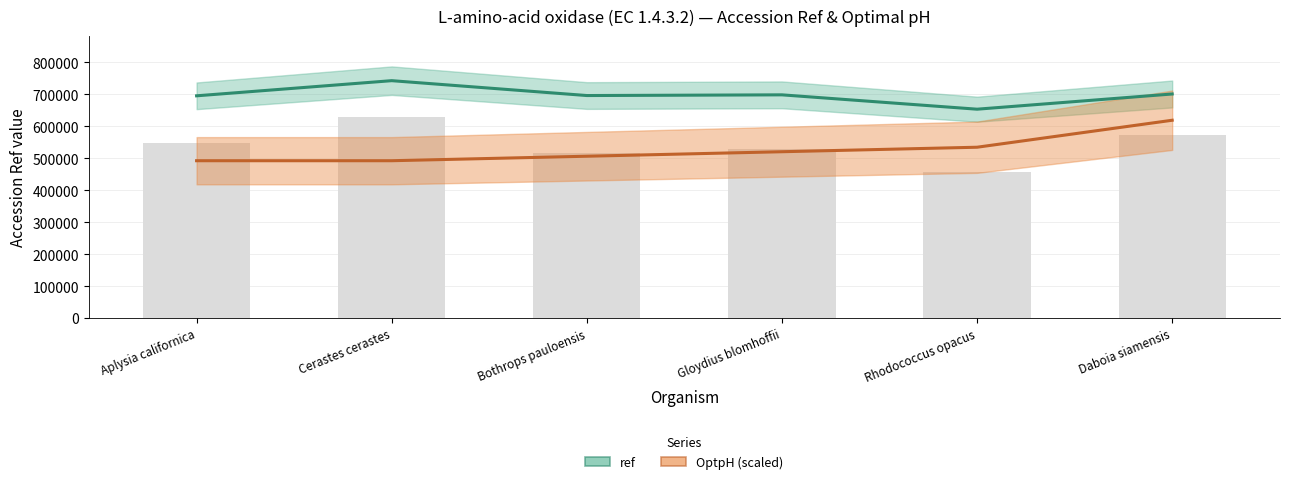

What is the difference between the second highest and minimum values in the OptpH series?

42216.6